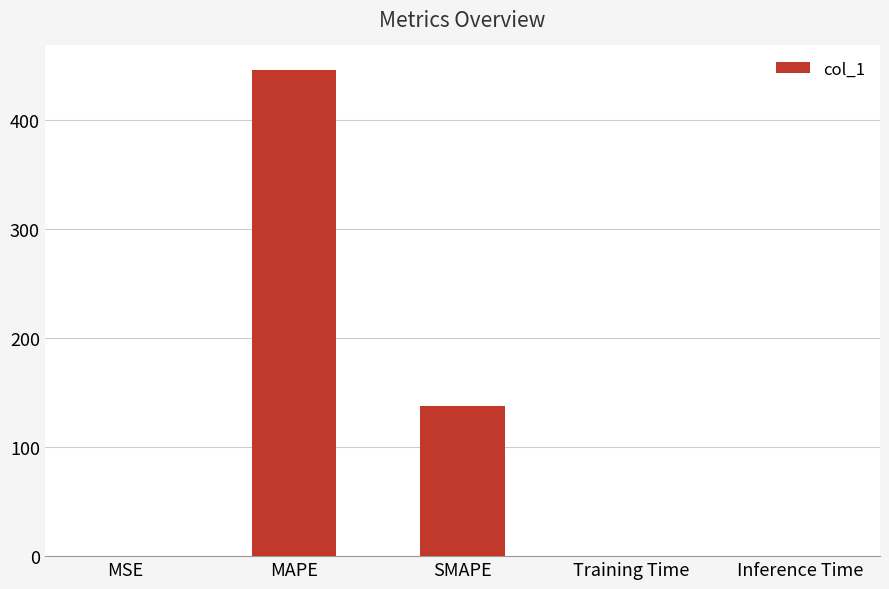

How many data points does each series have?

5